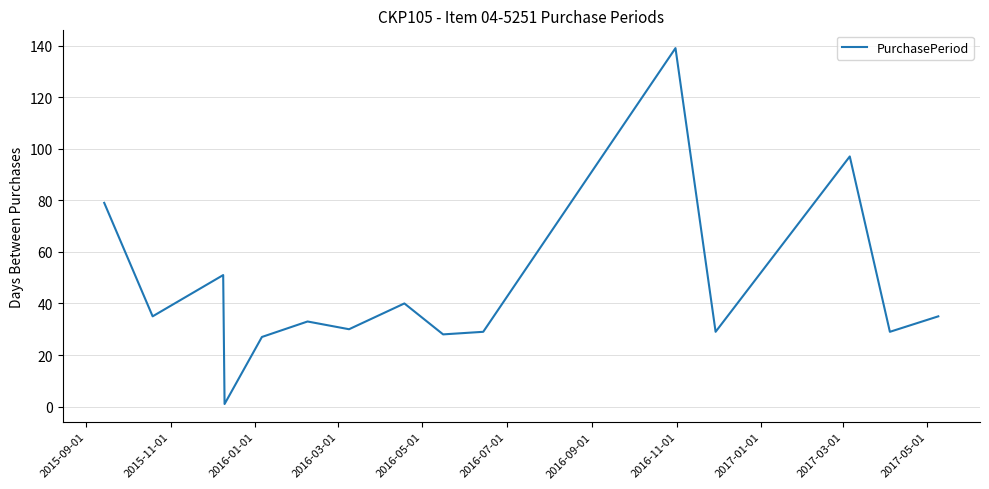

How many values are below 33?

7